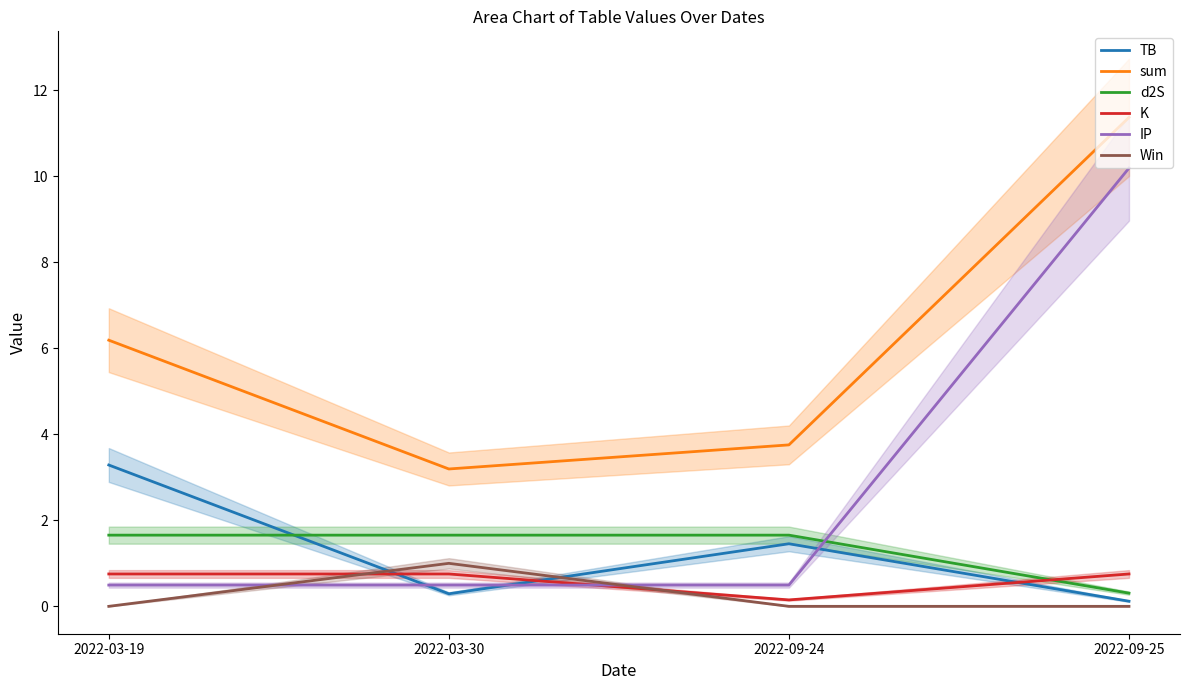

How many interior local valleys does the sum series have?

1